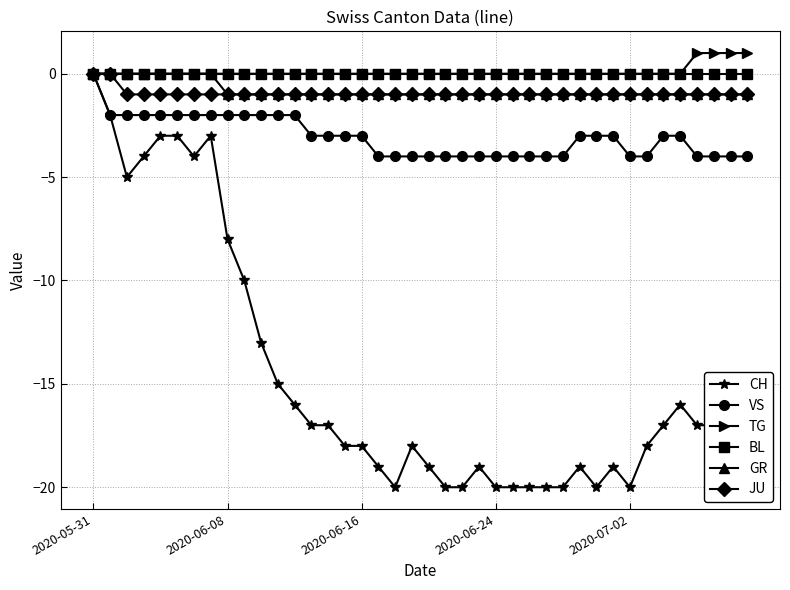

What is the value of the CH point at the 38th from the left?

-17